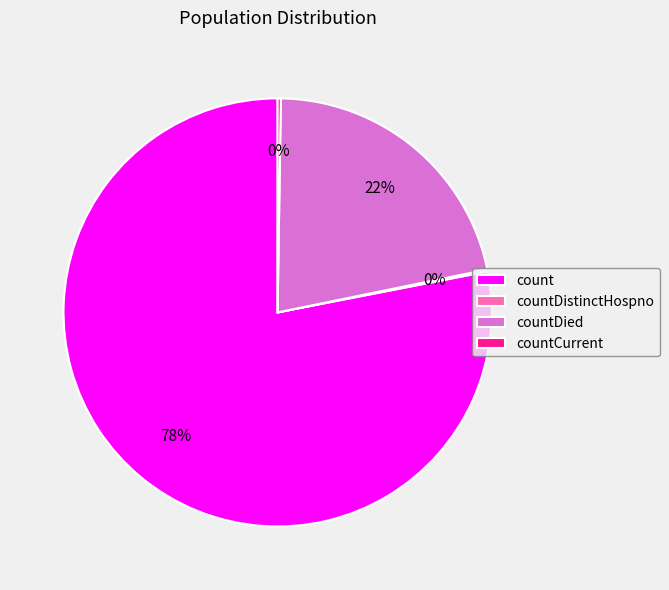

Does count account for over 50% of the chart?

Yes